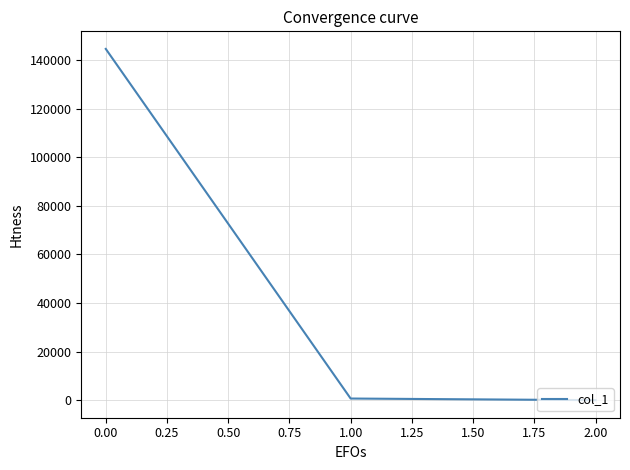

Does the chart have visible grid lines?

Yes